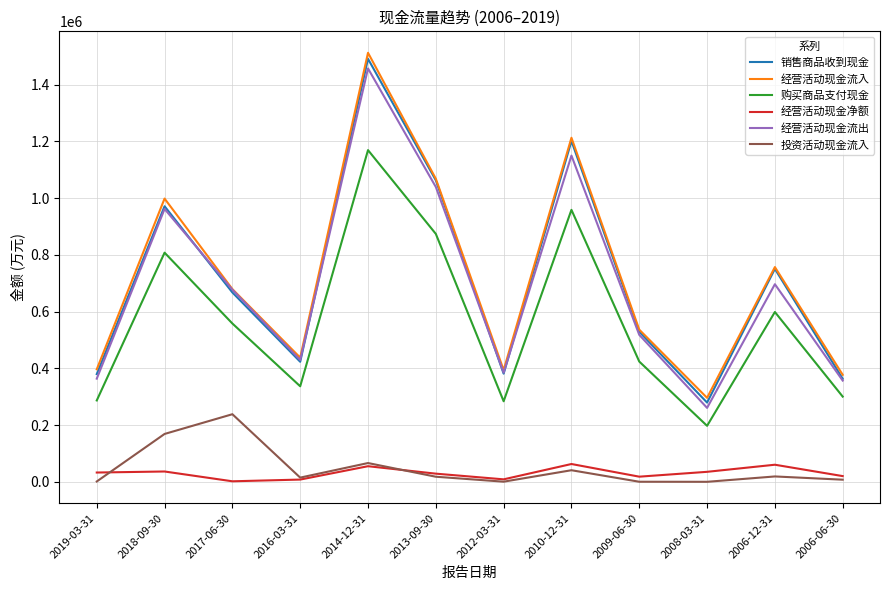

Which label corresponds to the largest value in the chart?

2014-12-31